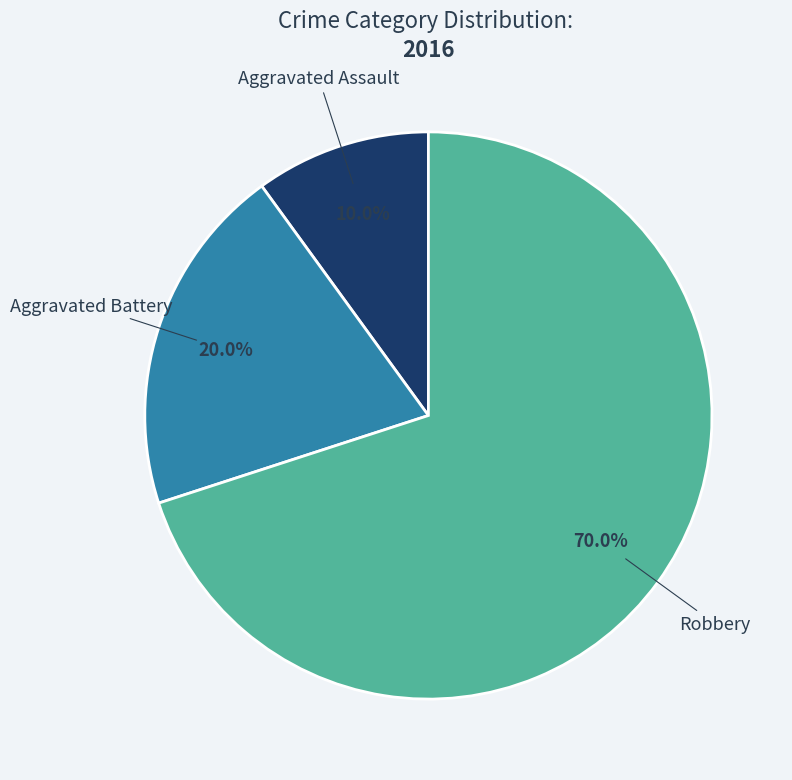

Does any single category account for the majority?

Yes